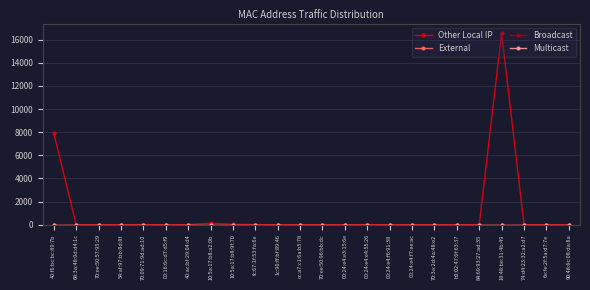

What position from the left is 40:ac:bf:29:04:d4?

7